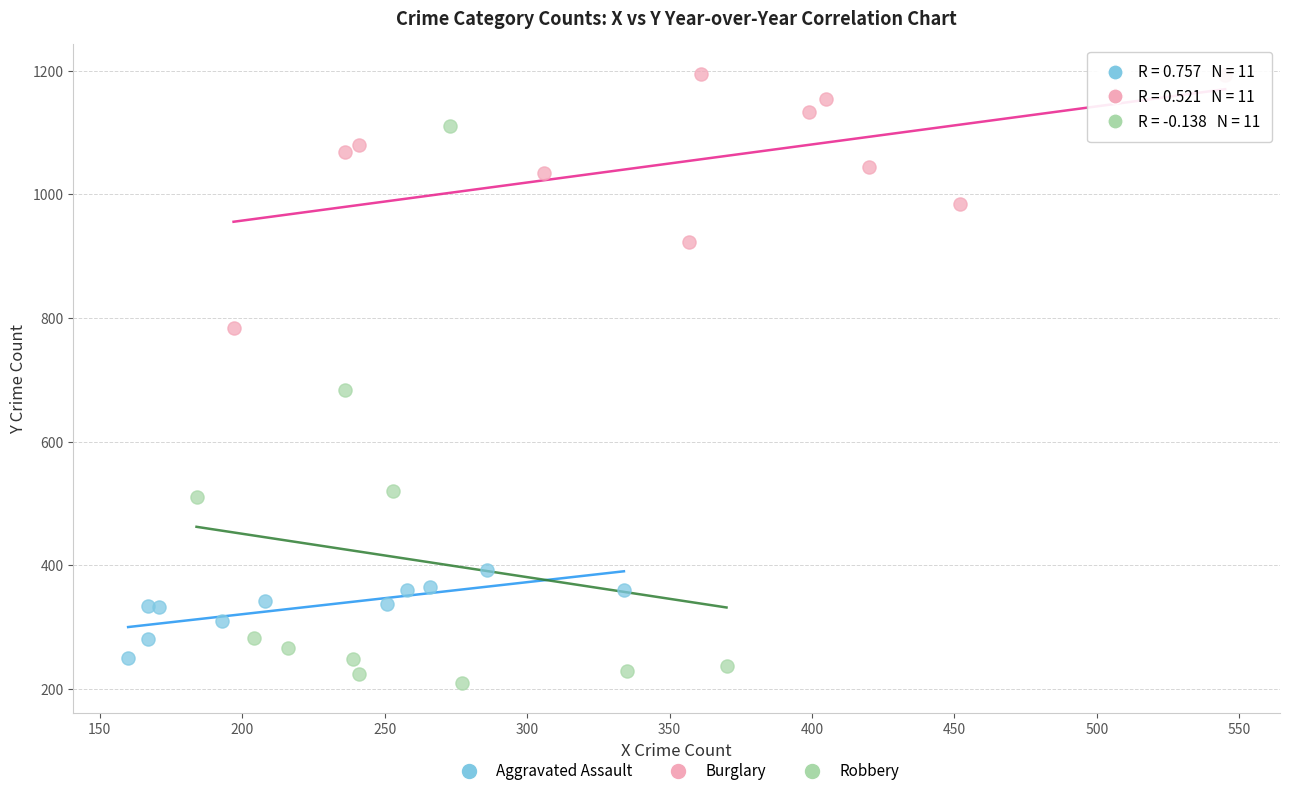

Which series has the widest spread of Y values?

Robbery